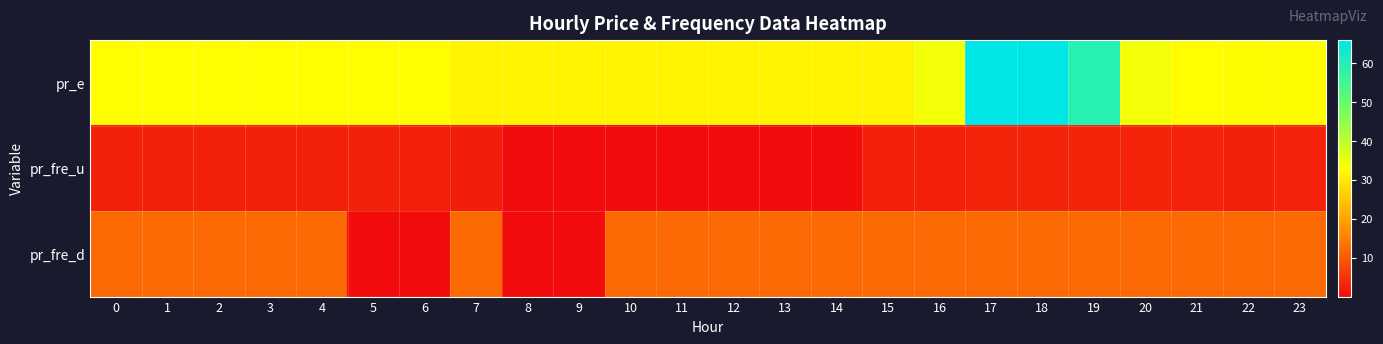

How many categories are shown in the chart?

24